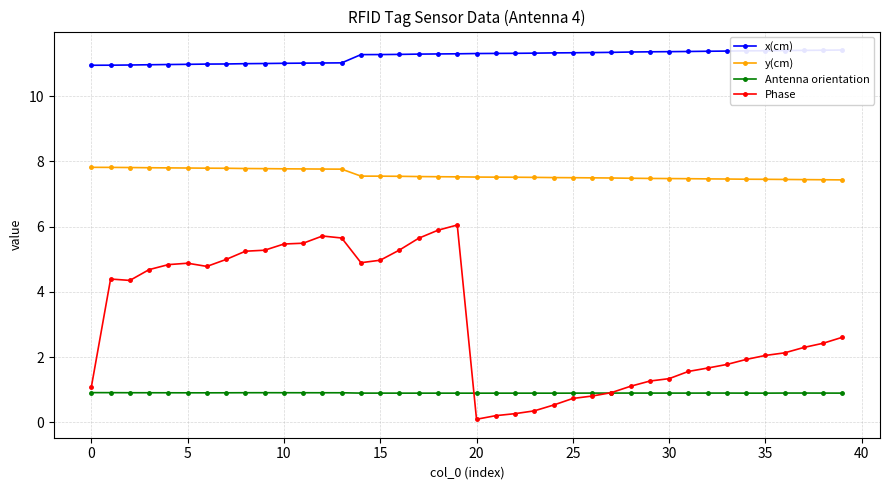

Rank the series by their maximum value, from highest to lowest.

x(cm), y(cm), Phase, Antenna orientation